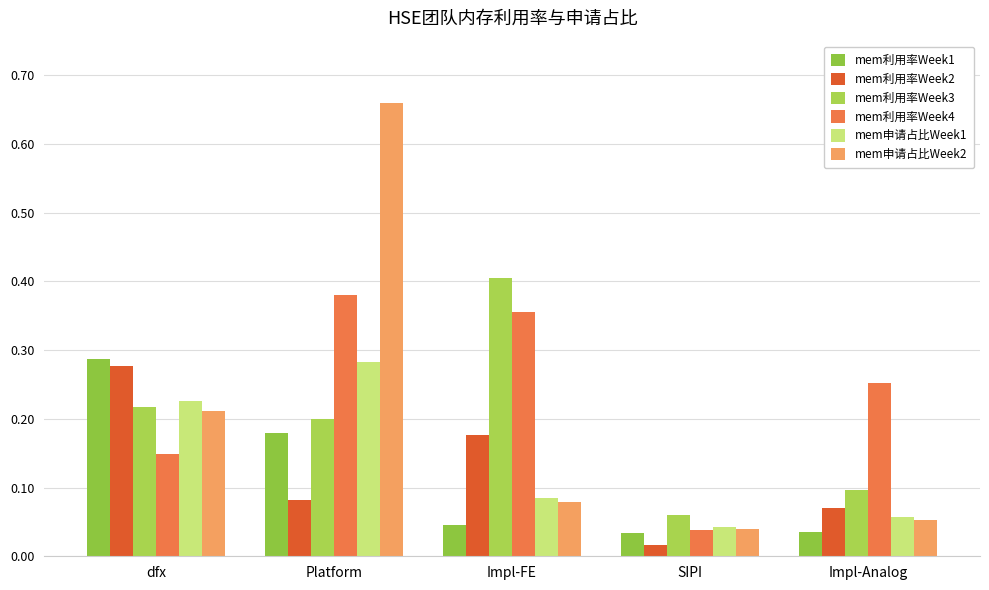

Is the value of mem利用率Week2 at Impl-FE greater than the value of mem利用率Week4 at dfx?

Yes